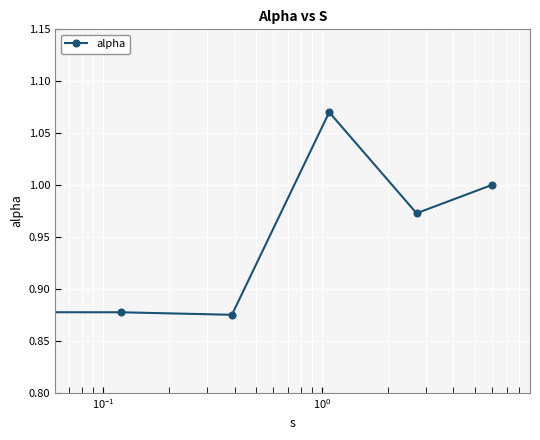

True or false: there are more than 2 points higher than both neighbors.

False